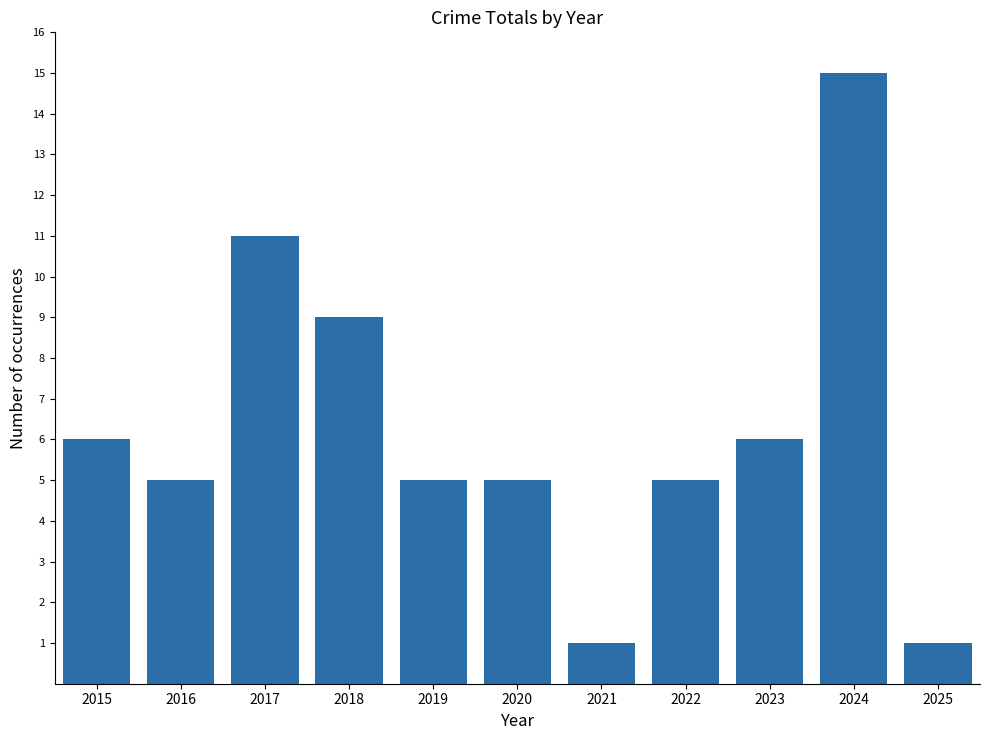

Are the bars horizontal?

No